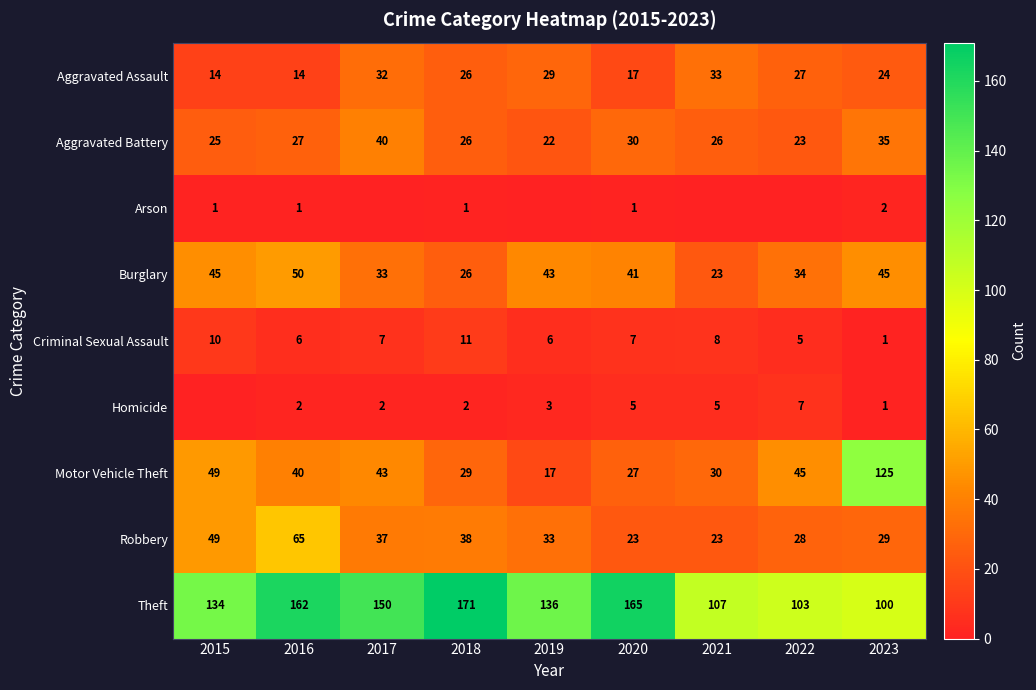

Between 2016 and 2020, which series saw the biggest shift?

Robbery